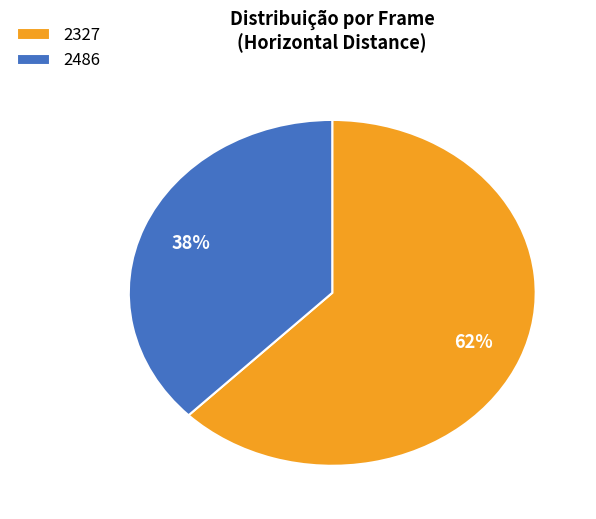

Which has a higher value, 2327 or 2486?

2327